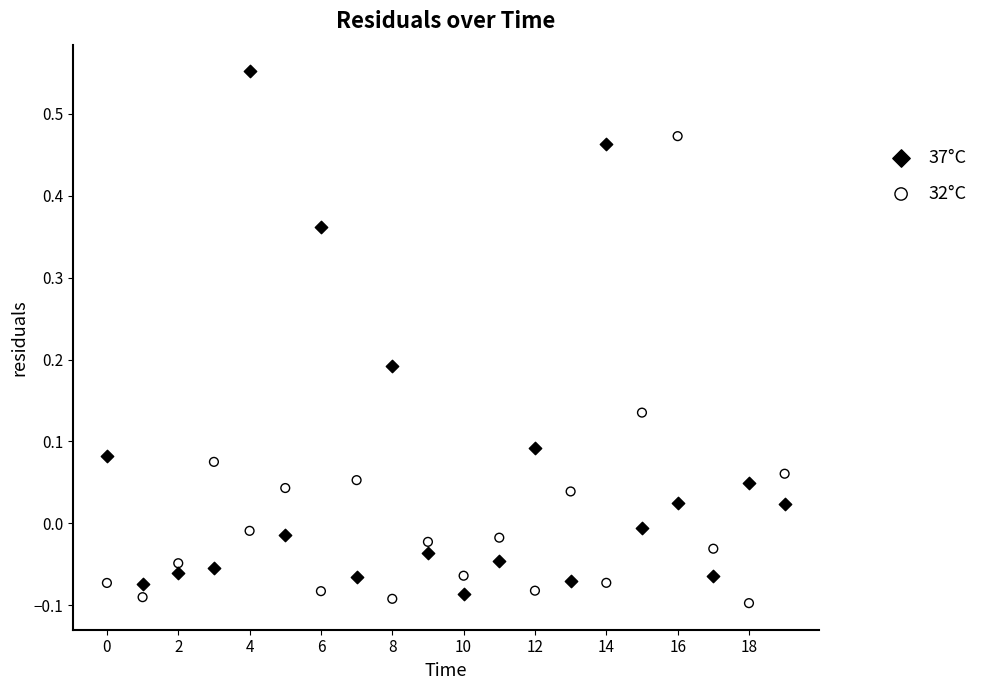

Which series reaches the minimum Y coordinate?

32°C